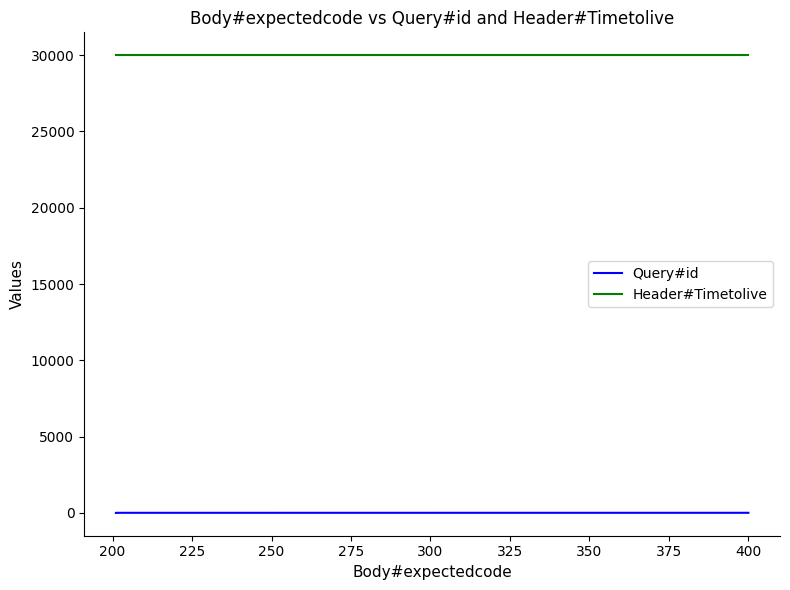

How many lines are shown in the chart?

2